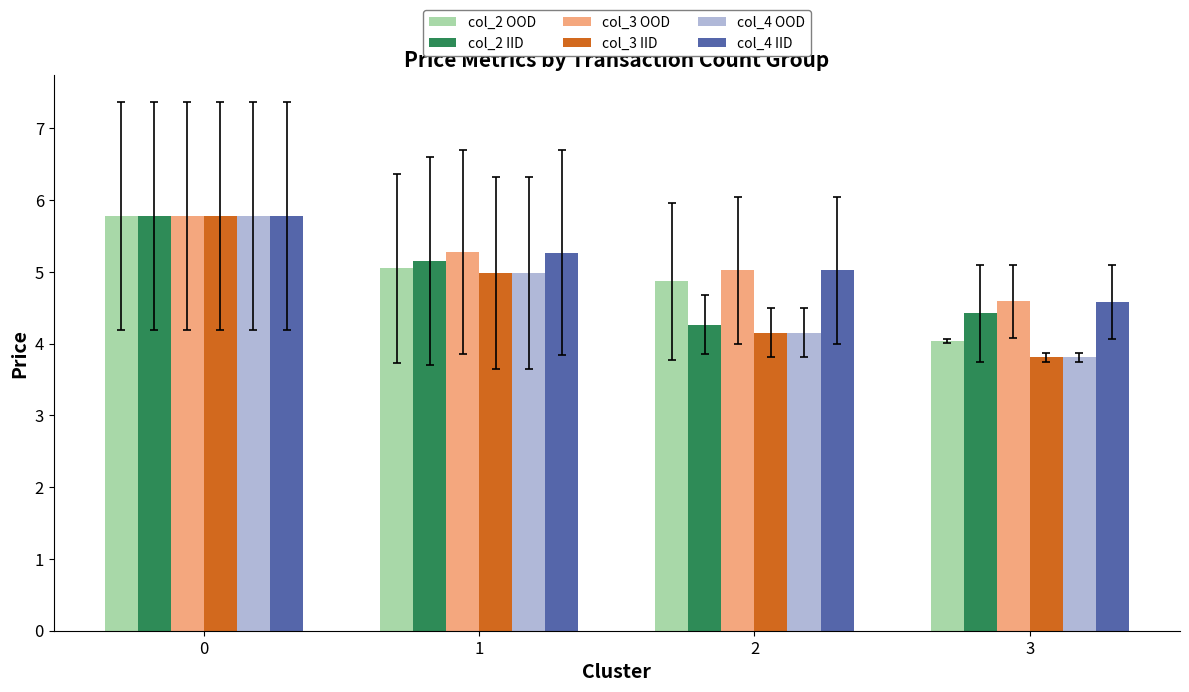

Reading left to right, transcribe all the data shown in this chart.

col_2 OOD: 5.8	5.1	4.9	4.0
col_2 IID: 5.8	5.2	4.3	4.4
col_3 OOD: 5.8	5.3	5.0	4.6
col_3 IID: 5.8	5.0	4.2	3.8
col_4 OOD: 5.8	5.0	4.2	3.8
col_4 IID: 5.8	5.3	5.0	4.6